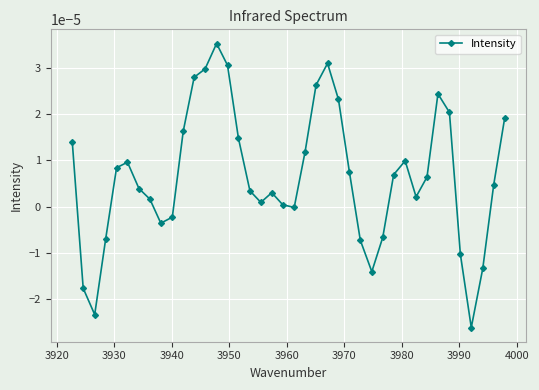

How many categories are shown in the chart?

40